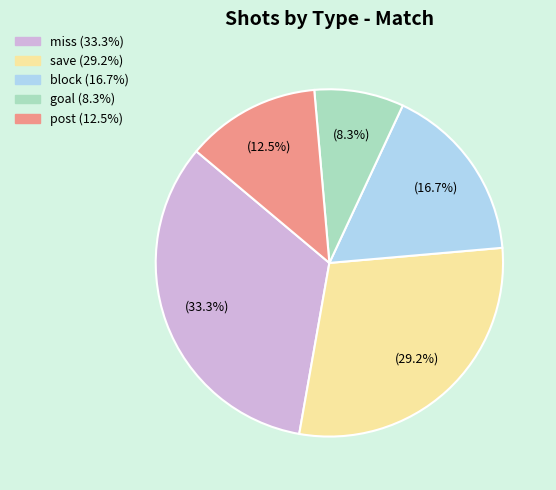

Does any single category account for the majority?

No